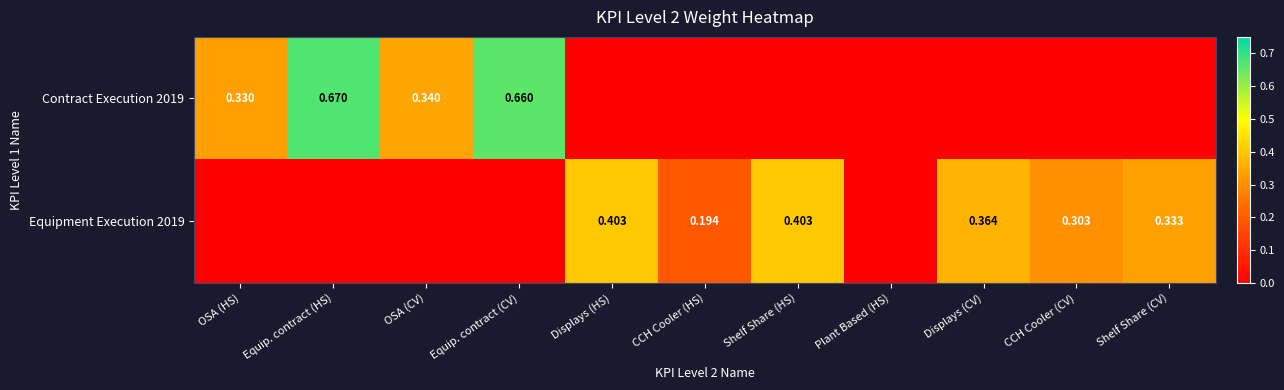

Is the value of Contract Execution 2019 at Equip. contract (CV) greater than the value of Equipment Execution 2019 at Displays (CV)?

Yes